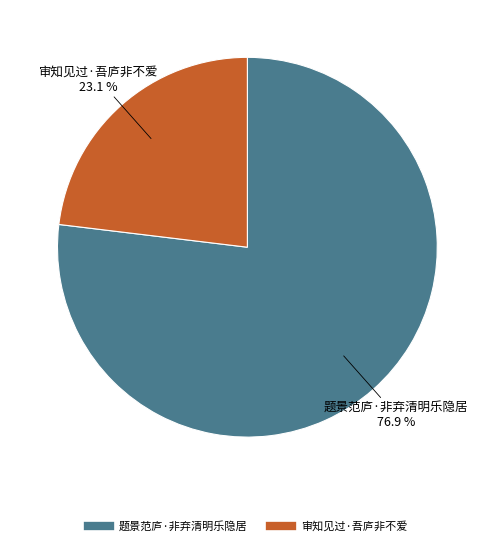

How many segments does this pie chart have?

2